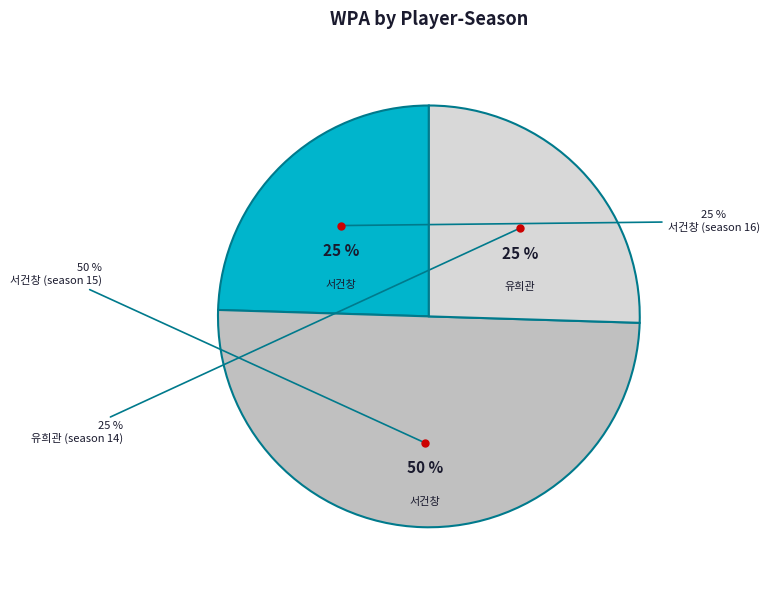

True or false: 서건창 (season 15) accounts for 42% of the total.

False